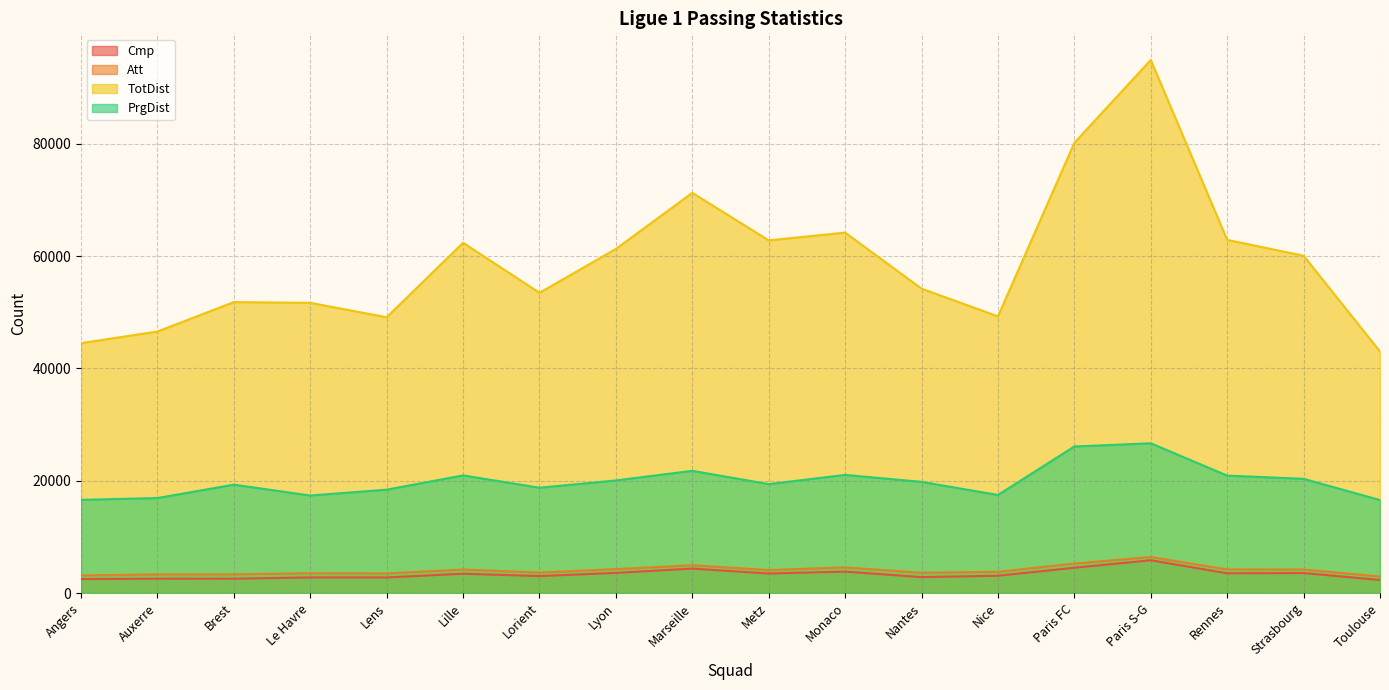

The Att series shows 3776 at Nice. True or false?

True